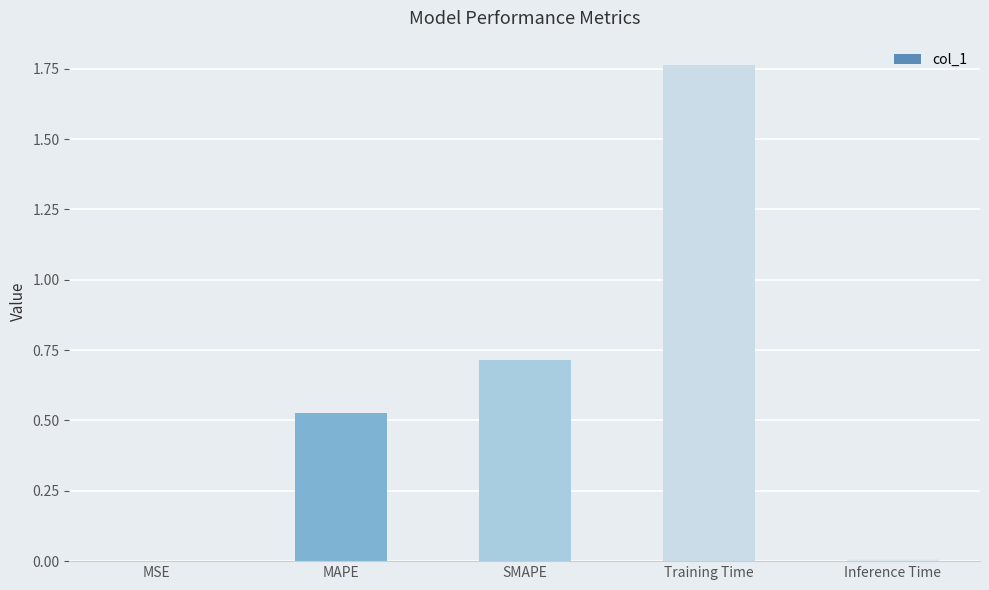

True or false: the data shows 0.1 at MAPE.

False